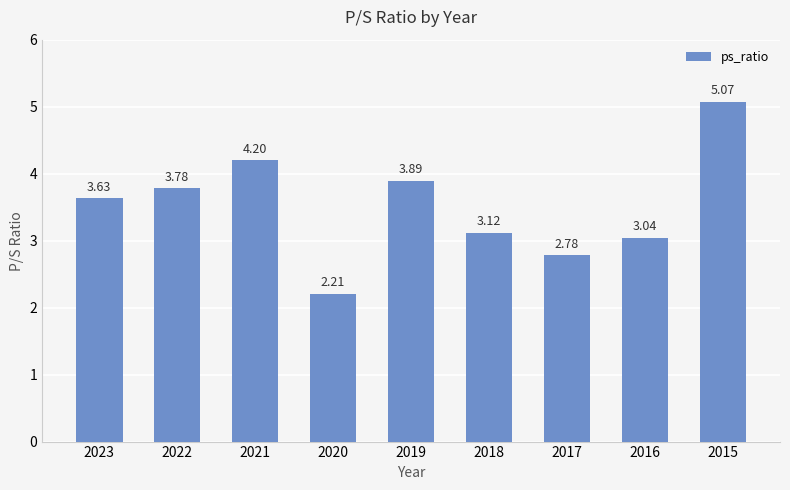

What is the sum of the values at 2018 and 2015?

8.2